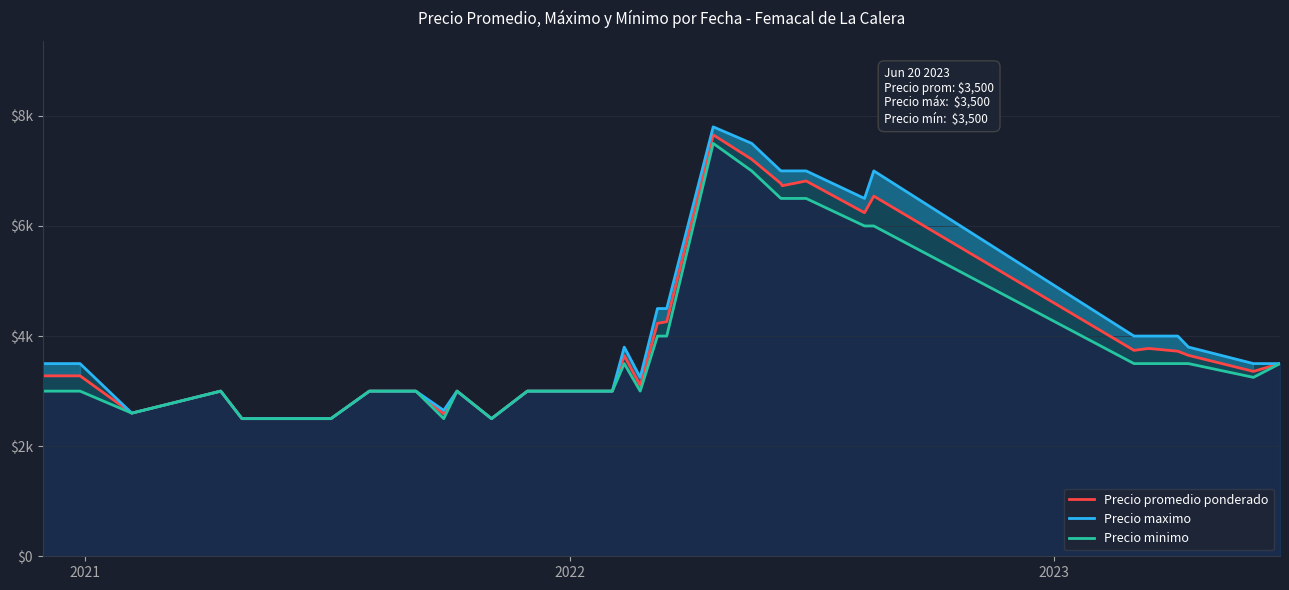

How many lines are shown in the chart?

3